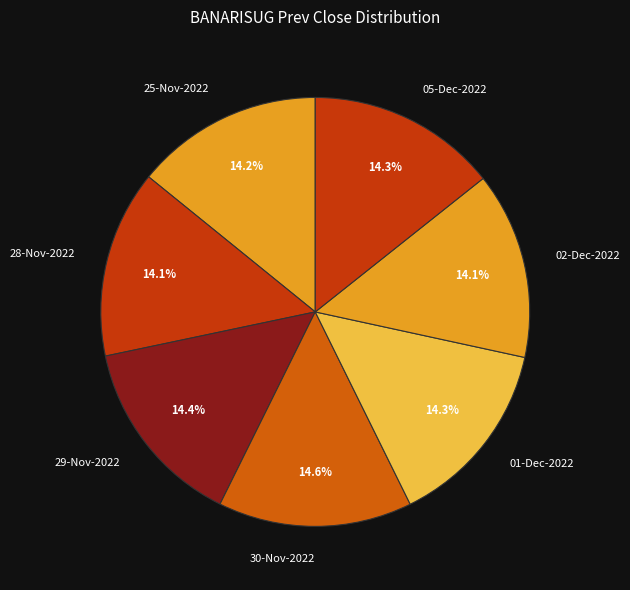

What percentage is NOT represented by 25-Nov-2022?

85.8%